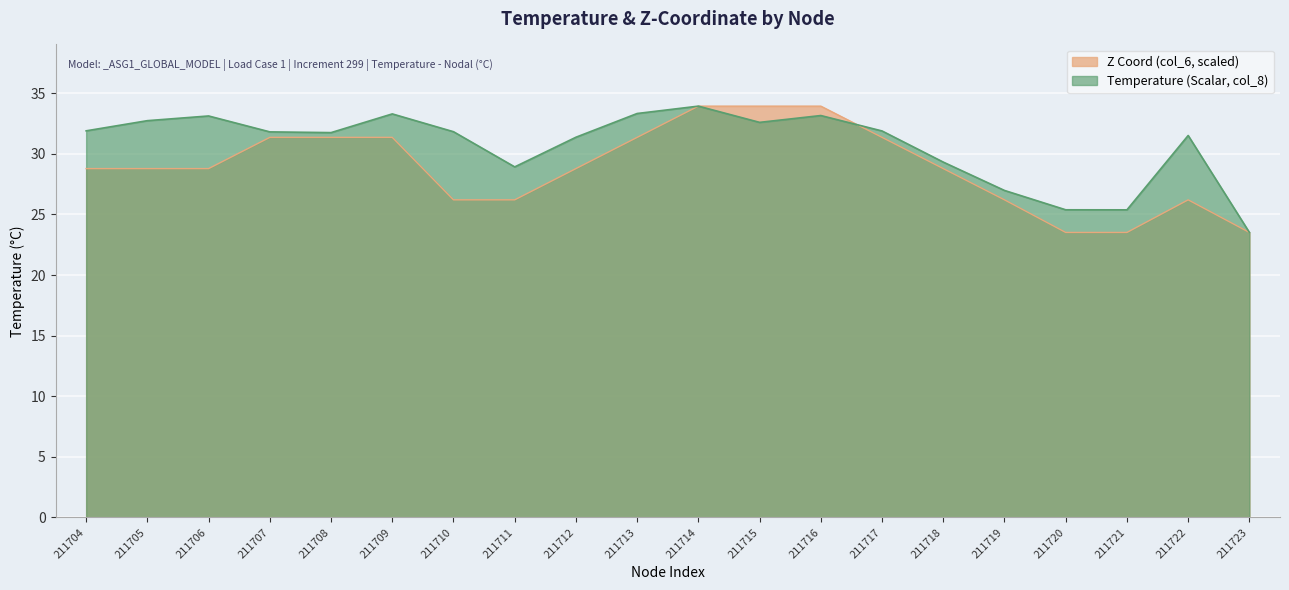

Is it true that Z Coord (col_6) equals 11.5 at 211718?

False